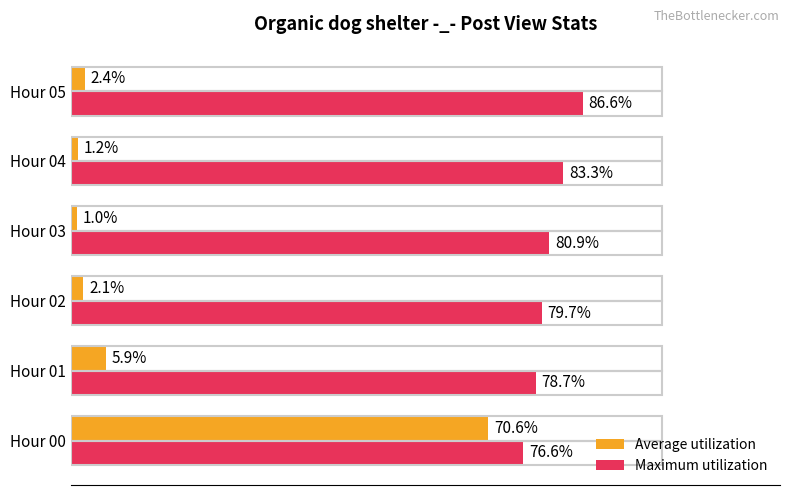

Rank the categories by Maximum utilization value from lowest to highest.

Hour 00, Hour 01, Hour 02, Hour 03, Hour 04, Hour 05